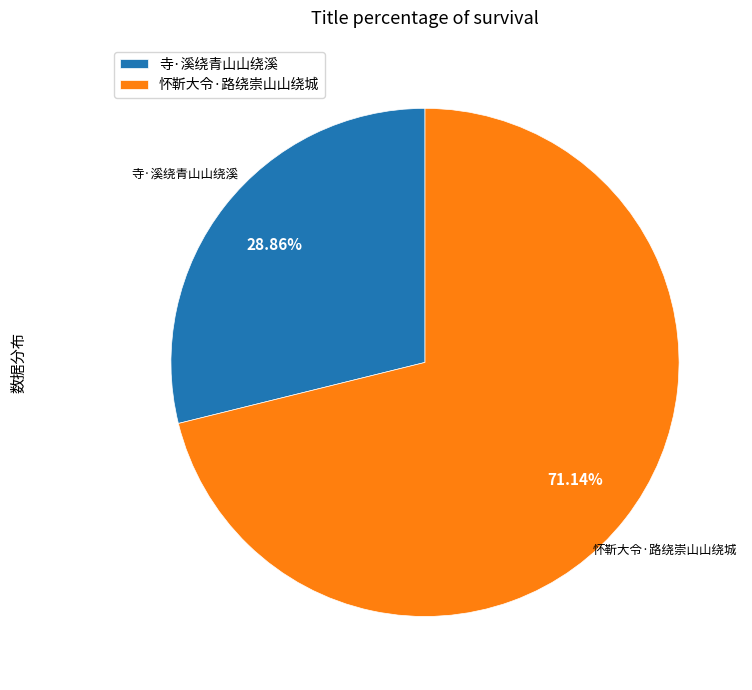

Approximately how many times larger is the value at 怀靳大令·路绕崇山山绕城 compared to 寺·溪绕青山山绕溪?

2.5